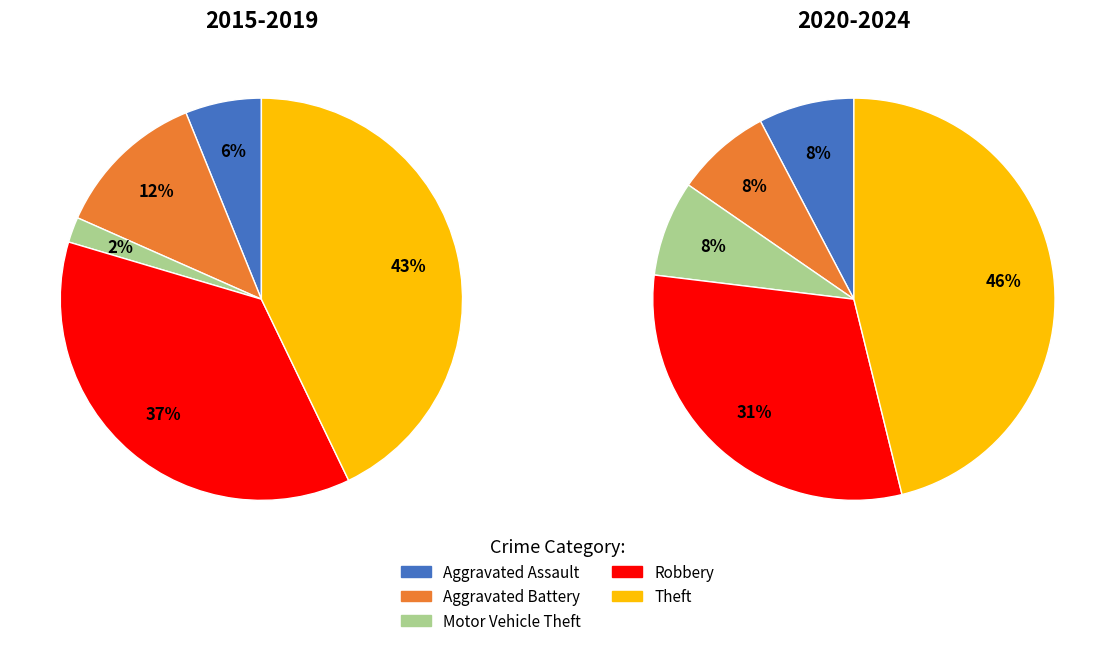

Which category has the biggest portion of the pie?

Theft